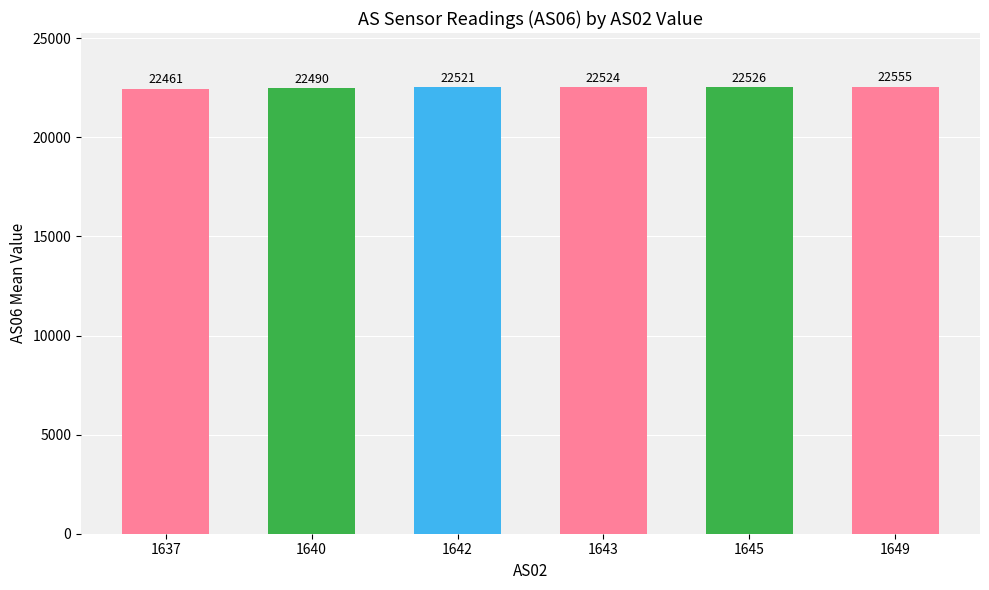

What is the ratio of the value at 1642 to the value at 1645?

1.0